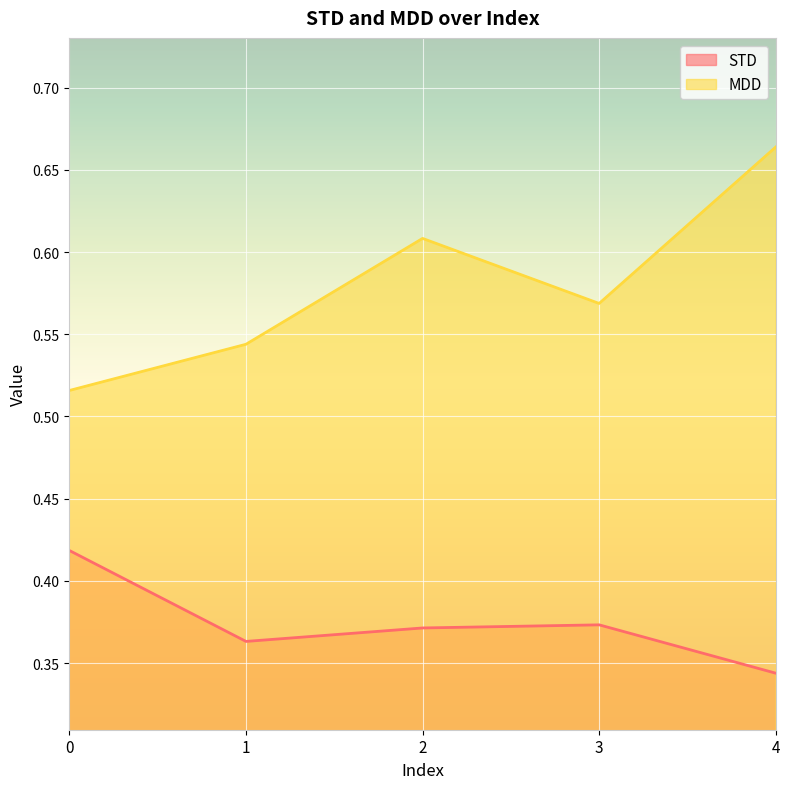

What is the maximum value shown in the chart?

0.7